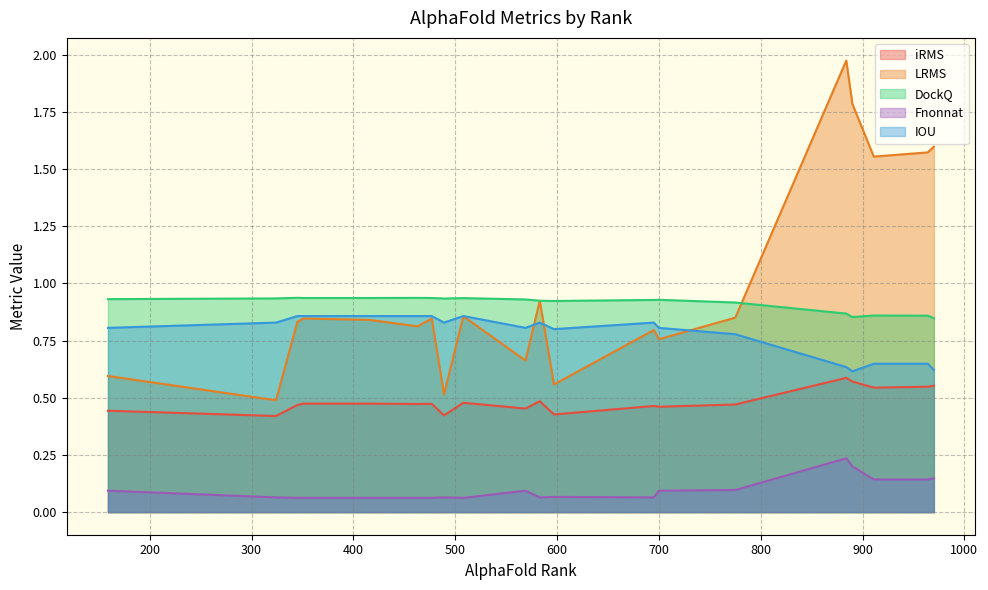

At how many categories does at least one series exceed 1?

5